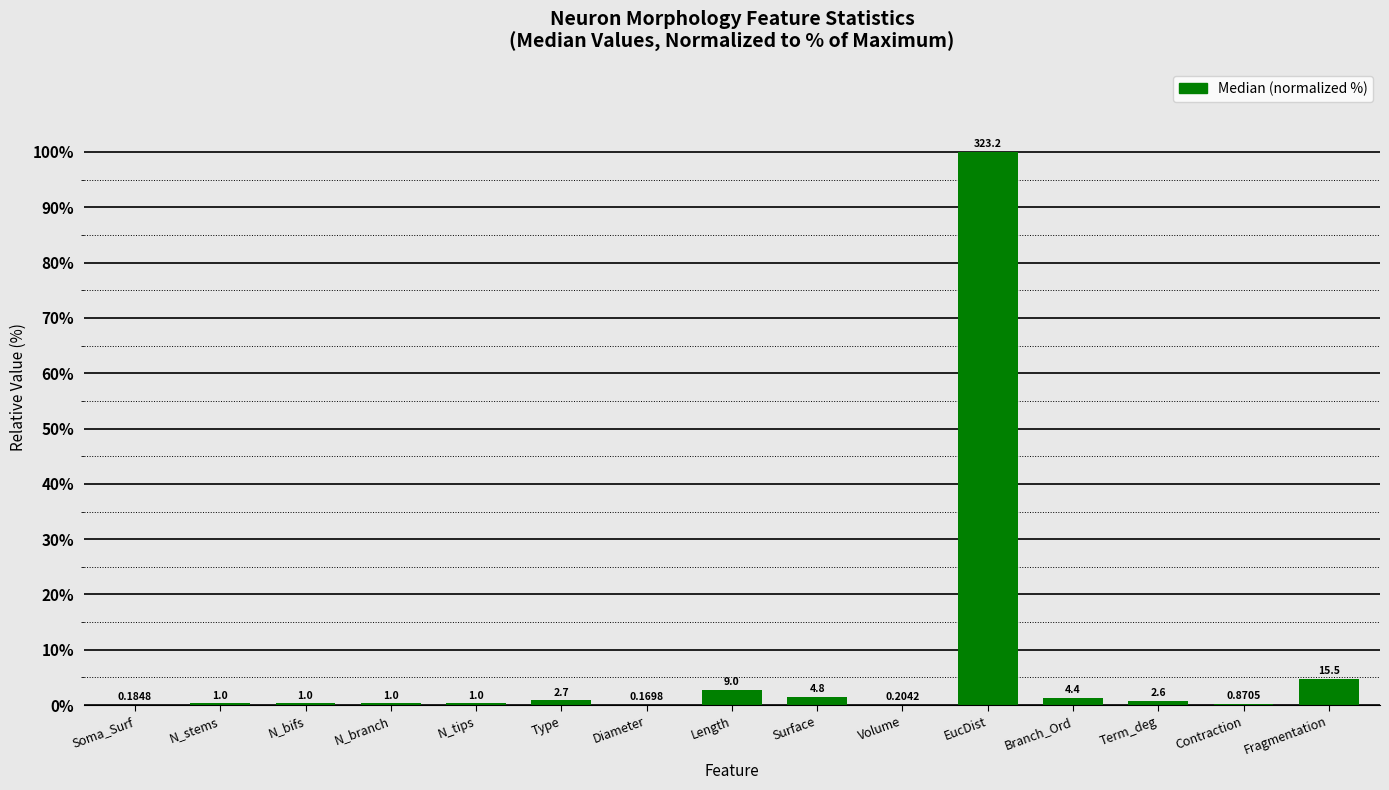

What is the minimum value shown in the chart?

0.1